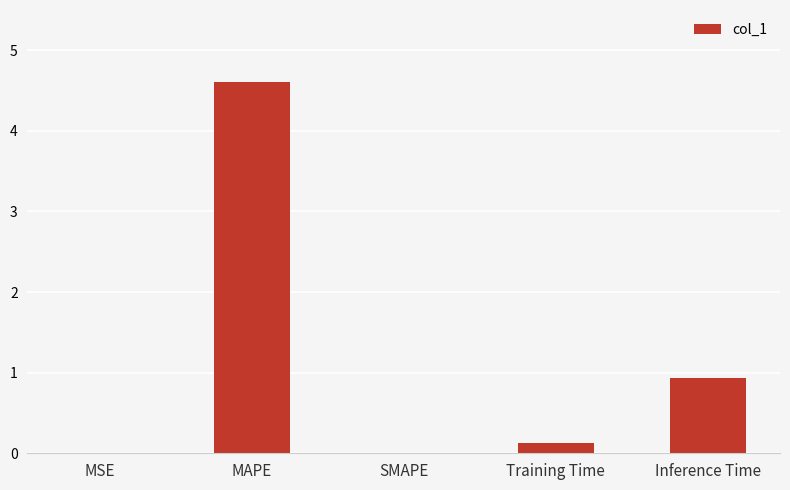

How many categories are shown in the chart?

5